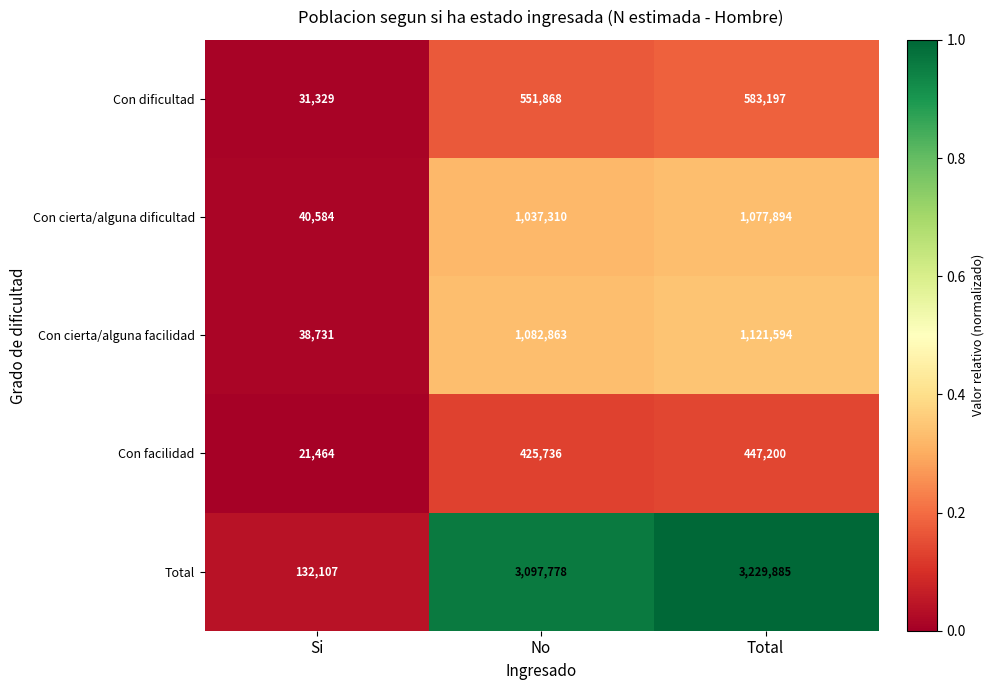

List the labels in order of Total value, largest first.

Total, No, Si